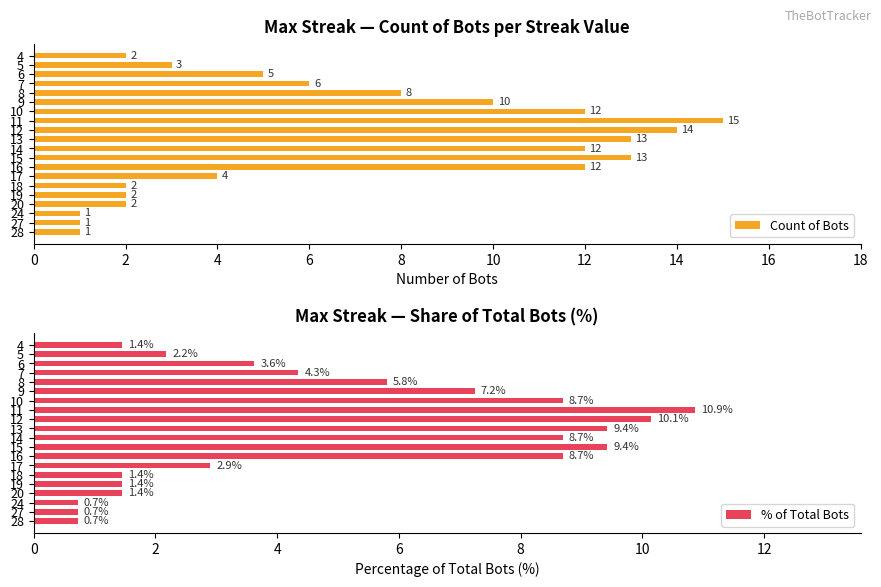

List the series in order of their peak value, highest first.

Count of Bots, % of Total Bots